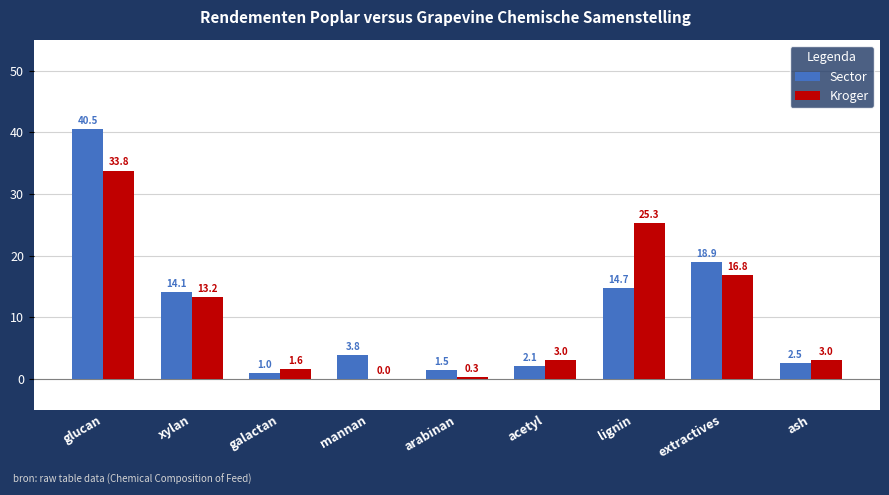

What is the sum of all Sector values?

99.1